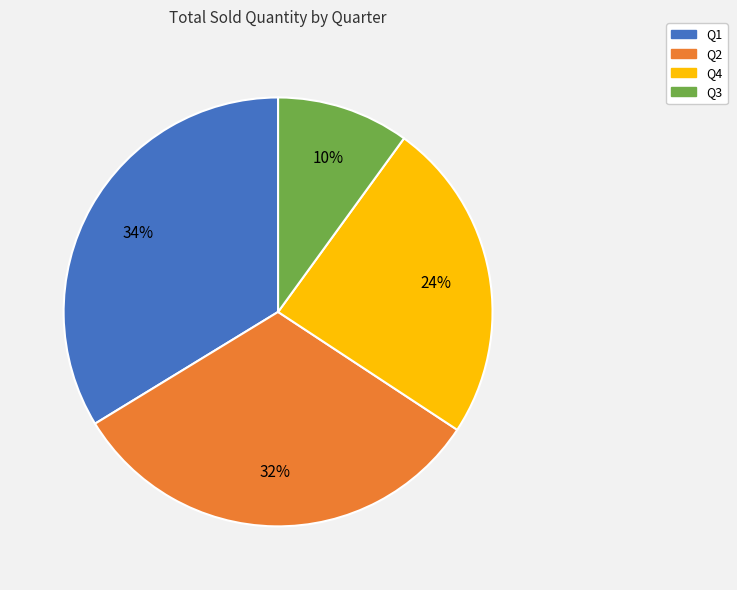

Rank the categories by value from lowest to highest.

Q3, Q4, Q2, Q1